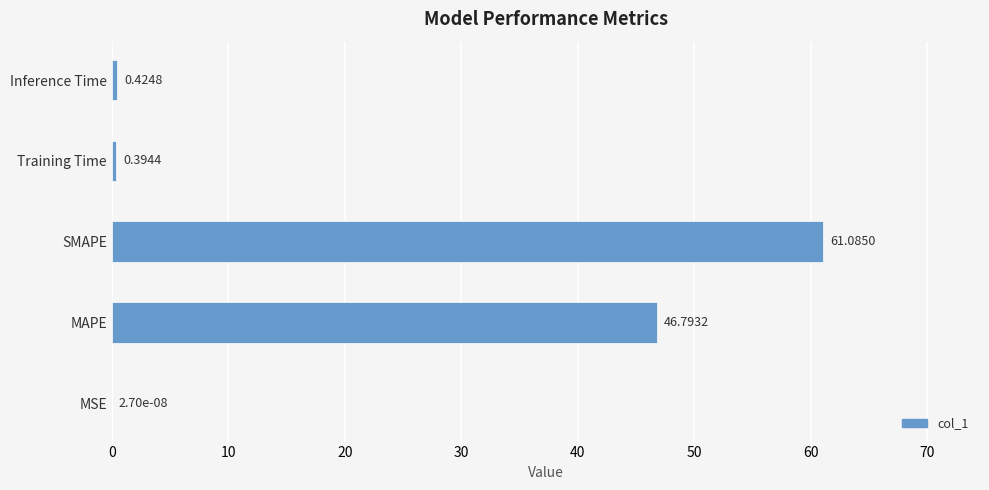

What is the sum of the values at MAPE and SMAPE?

107.9